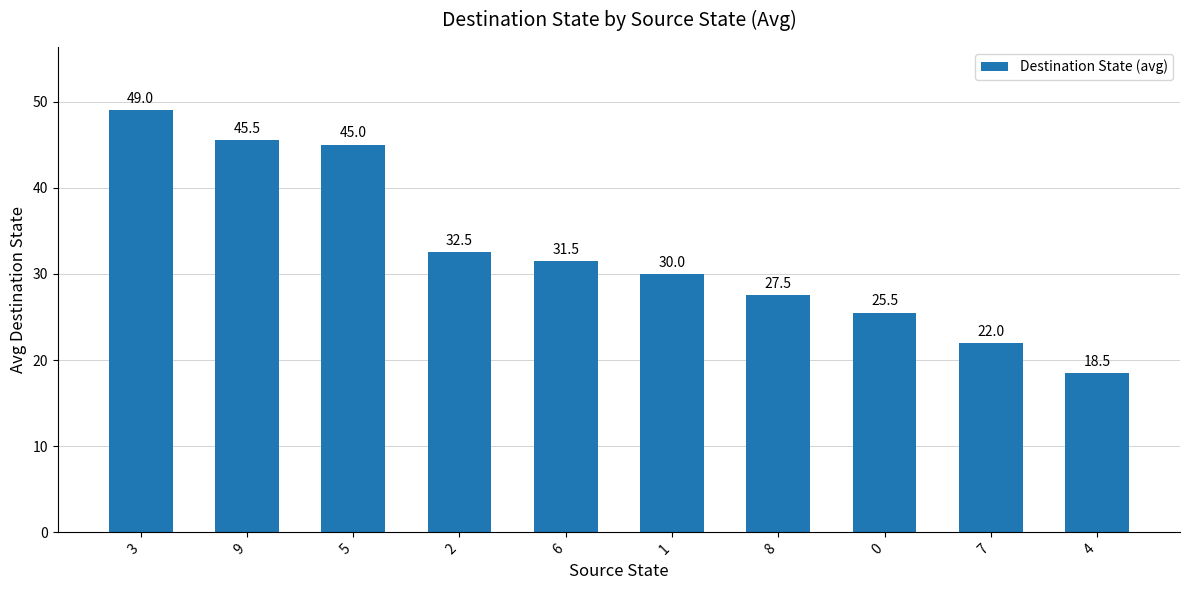

What is the sum of all values?

327.0